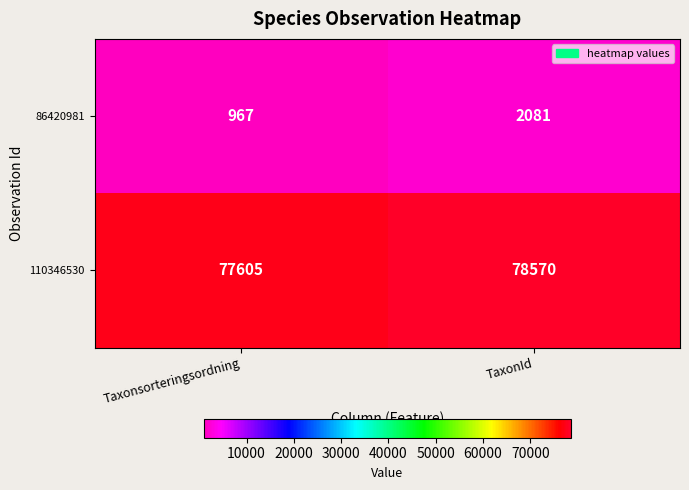

What is the sum of the 86420981 values at Taxonsorteringsordning and TaxonId?

3048